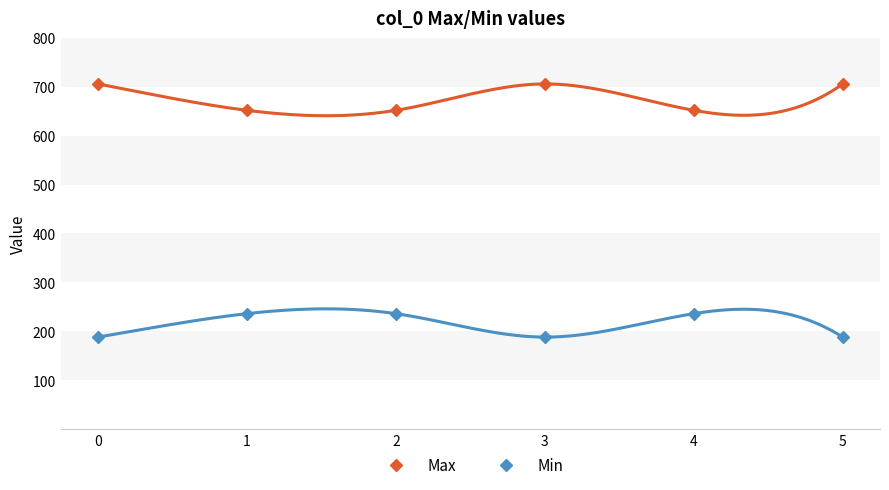

What is the spread (max minus min) of values at 3?

518